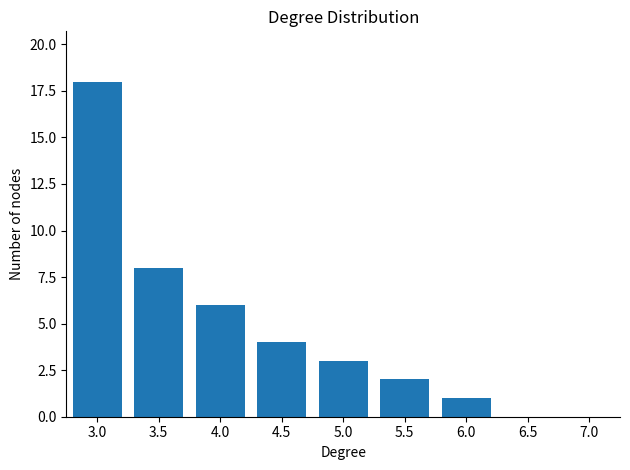

Reading right to left, extract all data points from this chart.

6.0=1	5.5=2	5.0=3	4.5=4	4.0=6	3.5=8	3.0=18